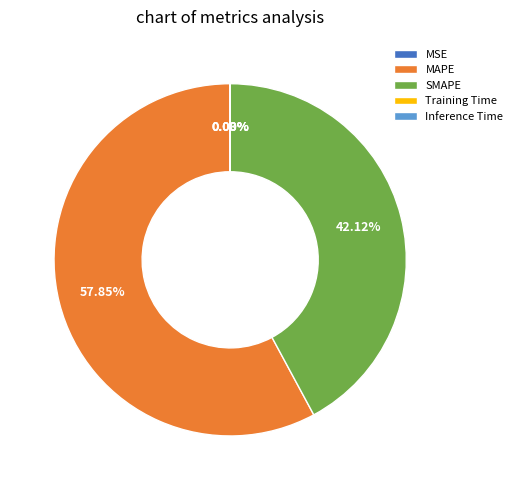

What is the largest slice in the pie chart?

MAPE